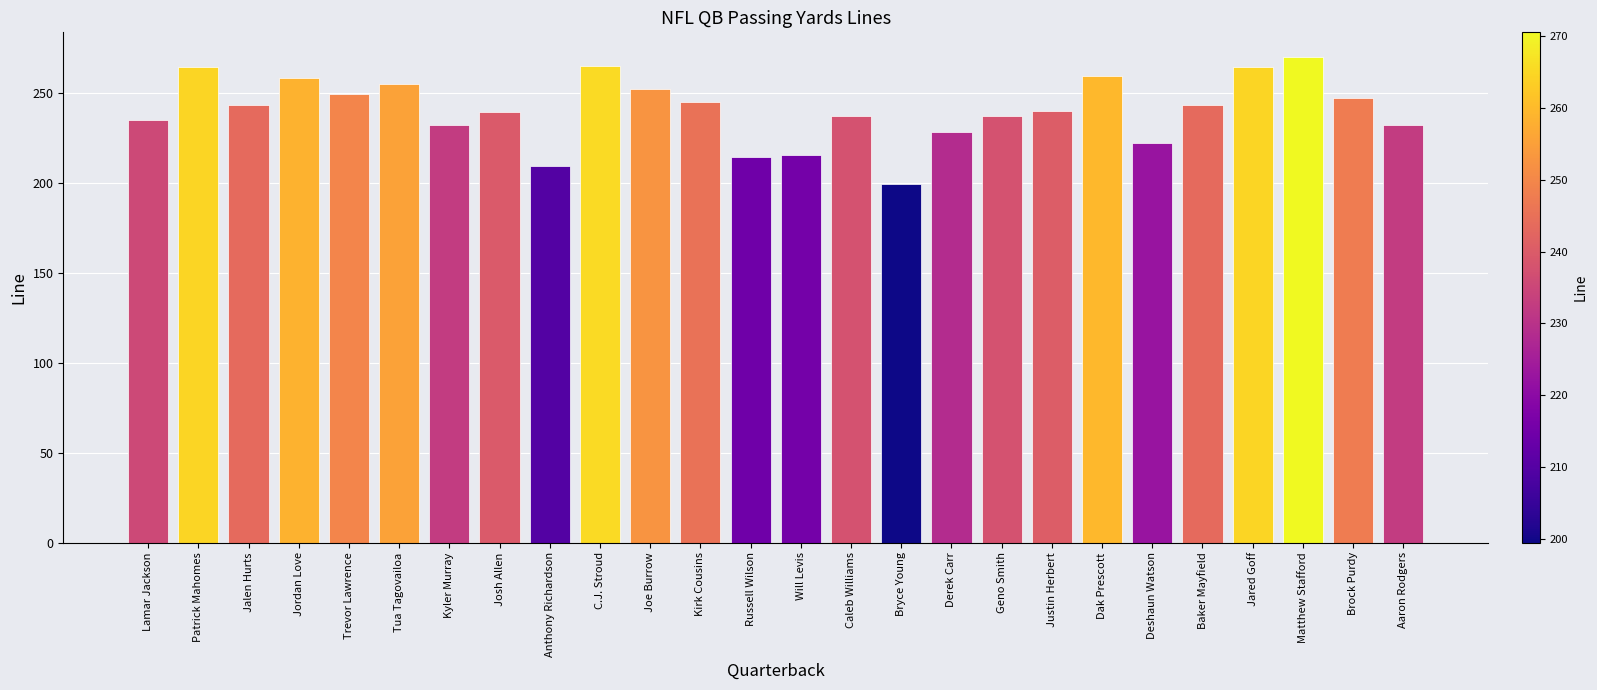

How many series are shown in this chart?

1